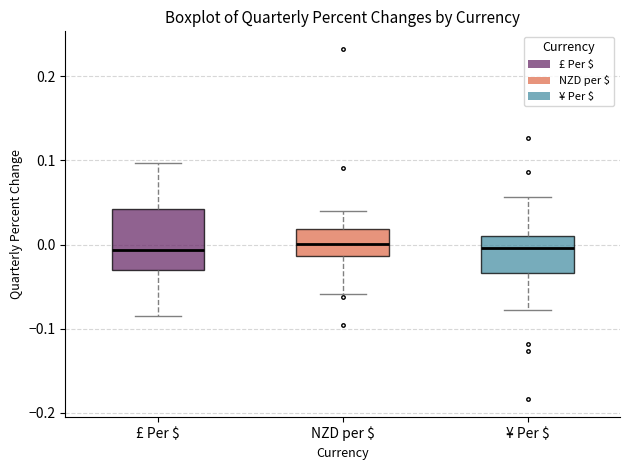

Reading left to right, read every box against the y-axis: the position of its median line, the range the box covers, and the ends of its whiskers. The values are not printed on the chart, so give them approximately, as read against the axis.

£ Per $: median -0.01, box -0.03 to 0.04, whiskers -0.08 to 0.10
NZD per $: median 0.00, box -0.01 to 0.02, whiskers -0.06 to 0.04
¥ Per $: median 0.00, box -0.03 to 0.01, whiskers -0.08 to 0.06